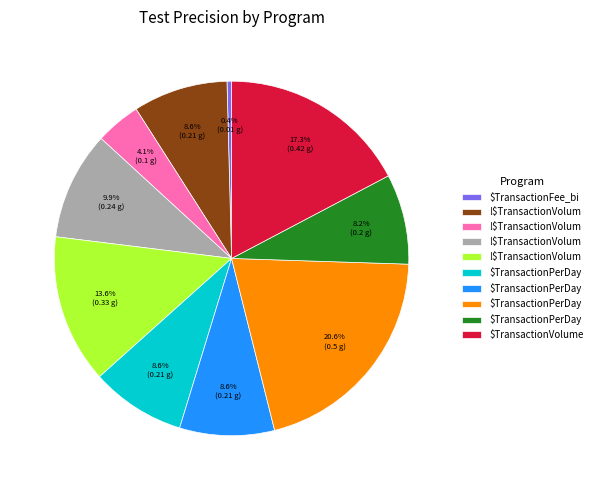

Does any single category account for the majority?

No